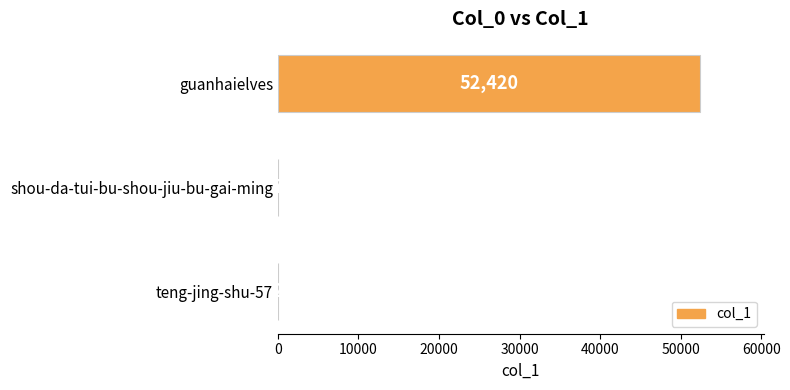

What is the average value?

17476